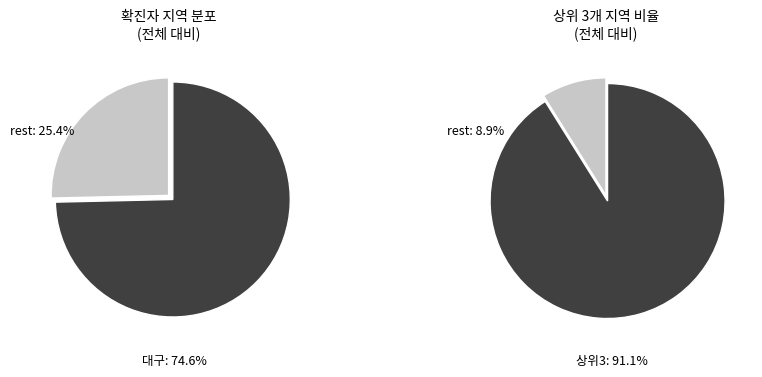

Is there any slice that represents more than half of the pie?

Yes